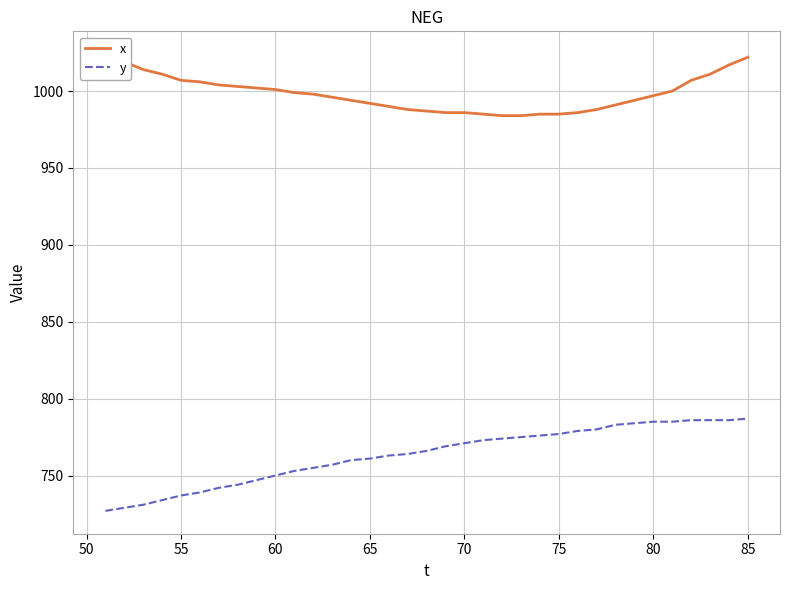

How many lines are shown in the chart?

2